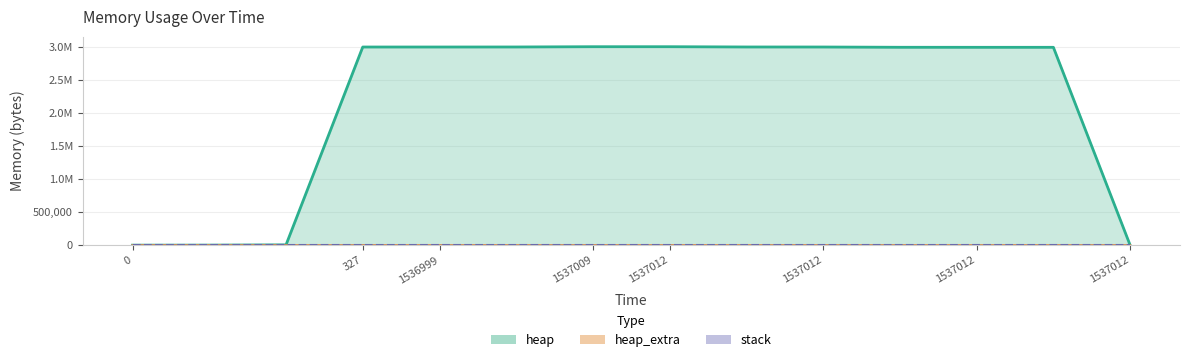

What is the difference between the maximum and minimum values in the heap (line) series?

3009186